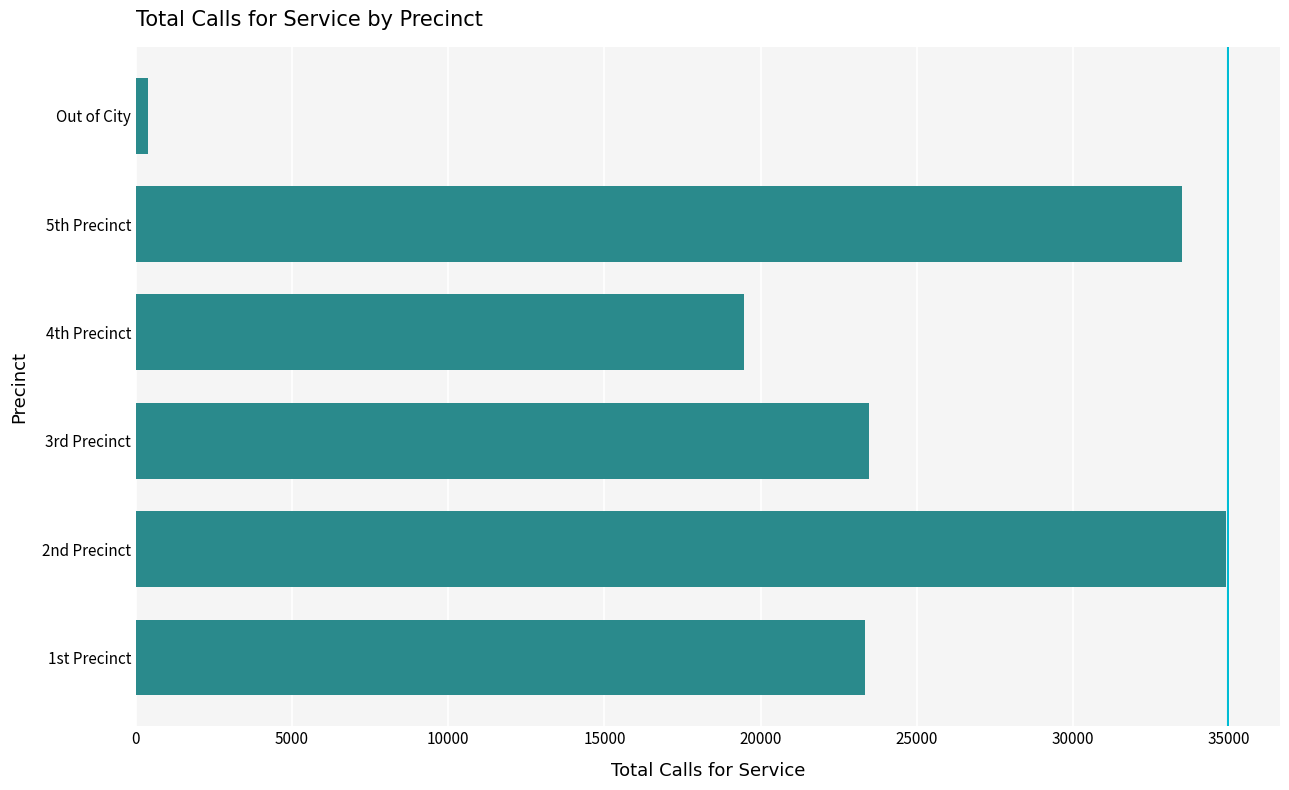

Is it true that the value at 4th Precinct is 19478?

True